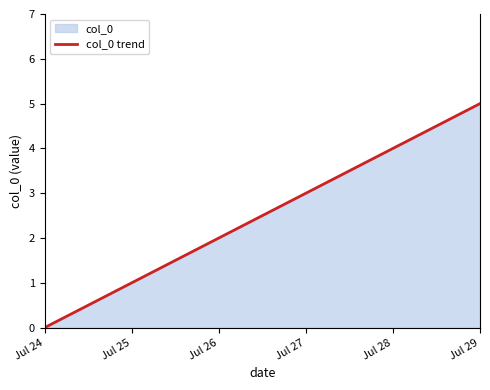

Approximately how many times larger is the value at Jul 29 compared to Jul 28?

1.2